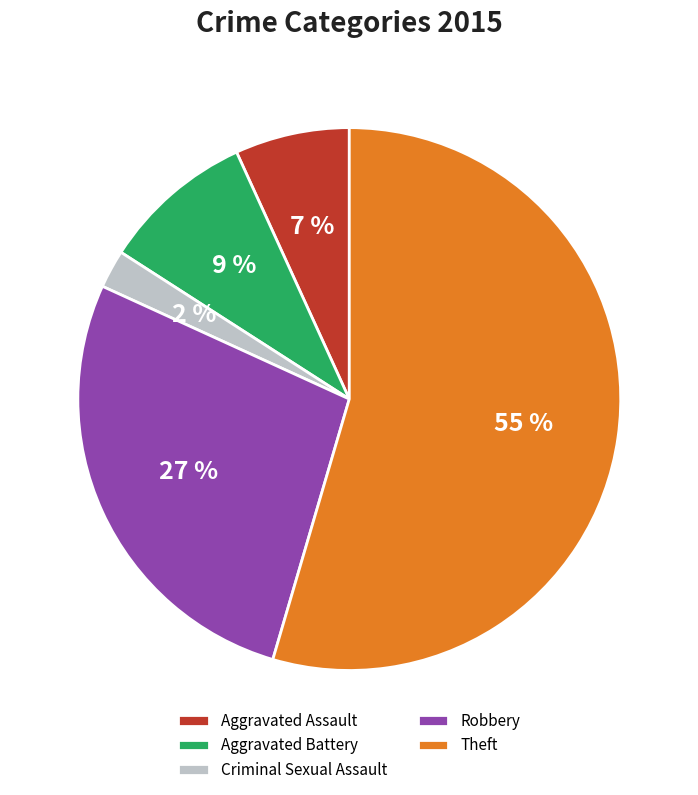

Is Criminal Sexual Assault the majority of the pie?

No